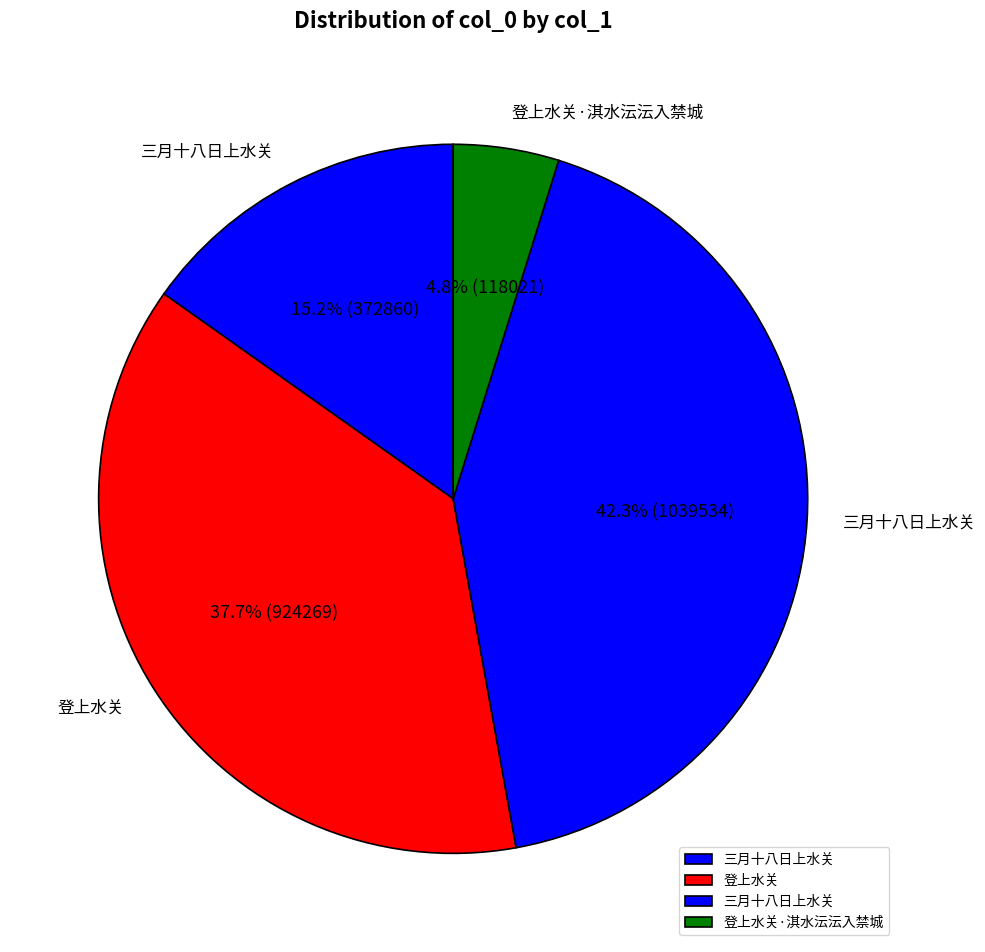

How many slices are in this pie chart?

4